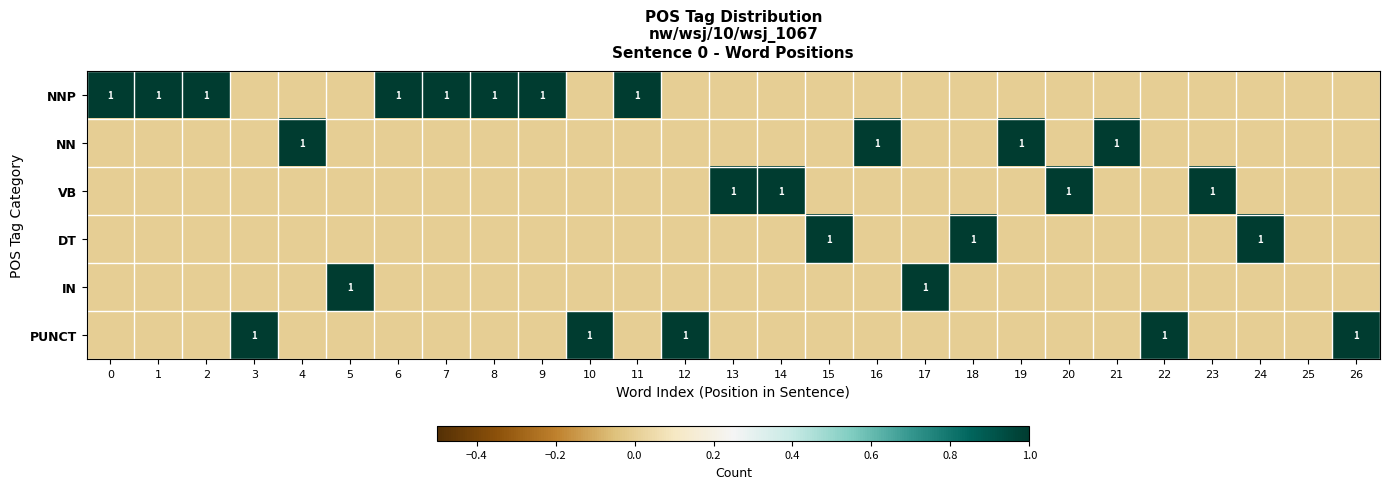

Which category has the highest value in the NN series?

4